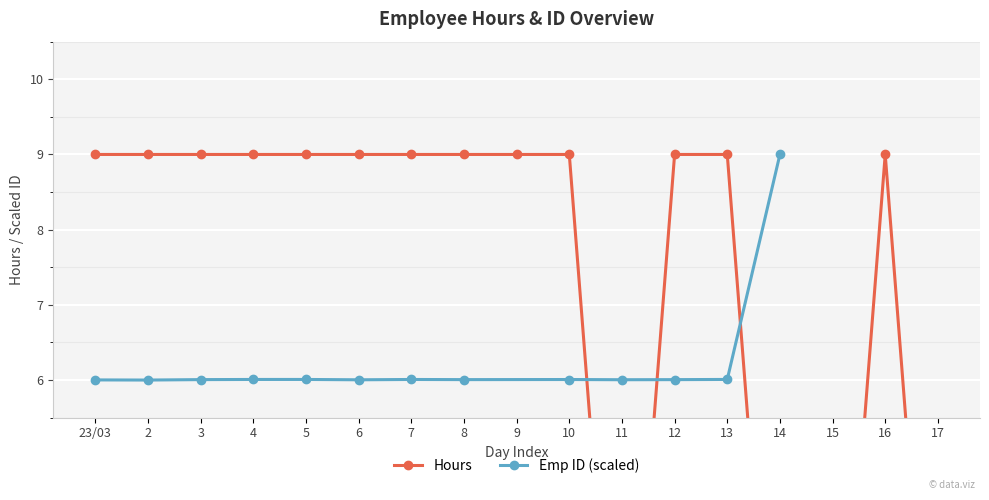

How many positive values are there?

13